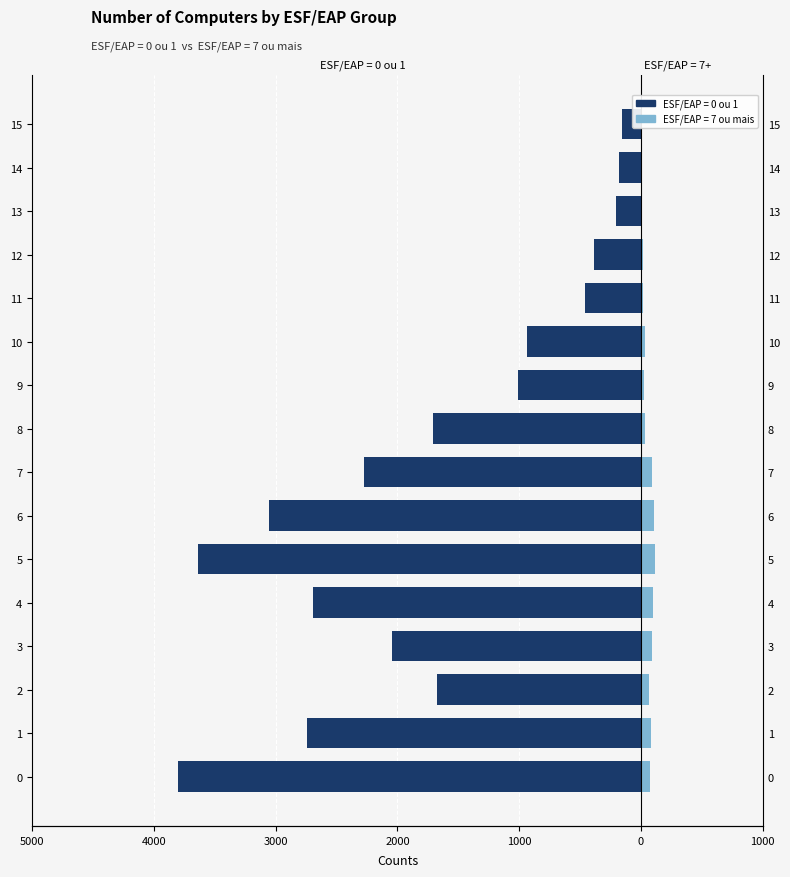

Which series has the largest total across all categories?

ESF/EAP = 7 ou mais